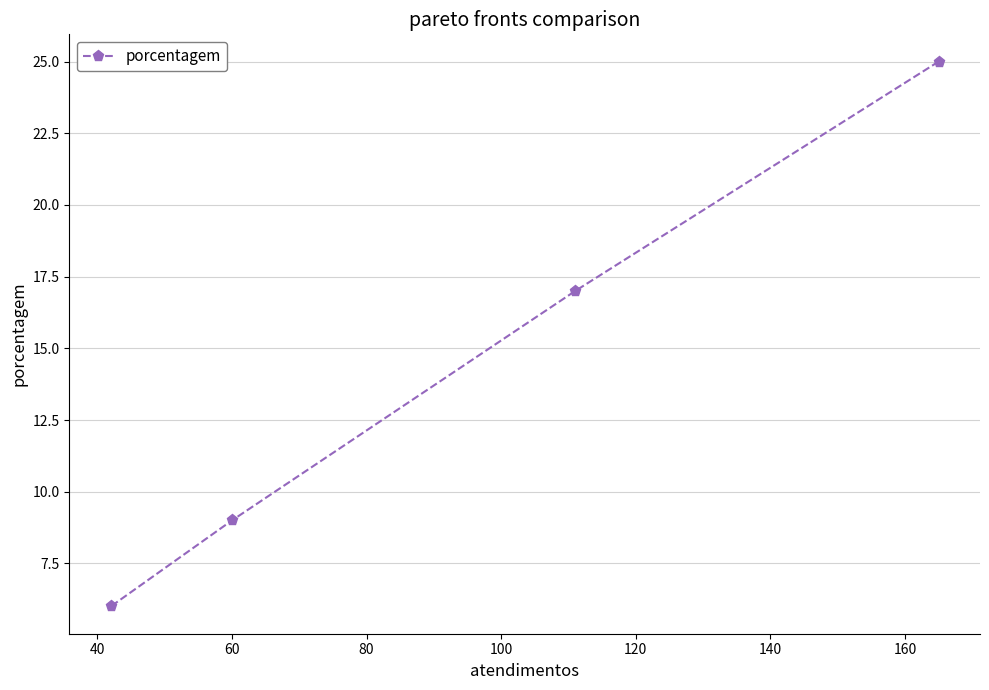

How many values are between 9 and 25?

3